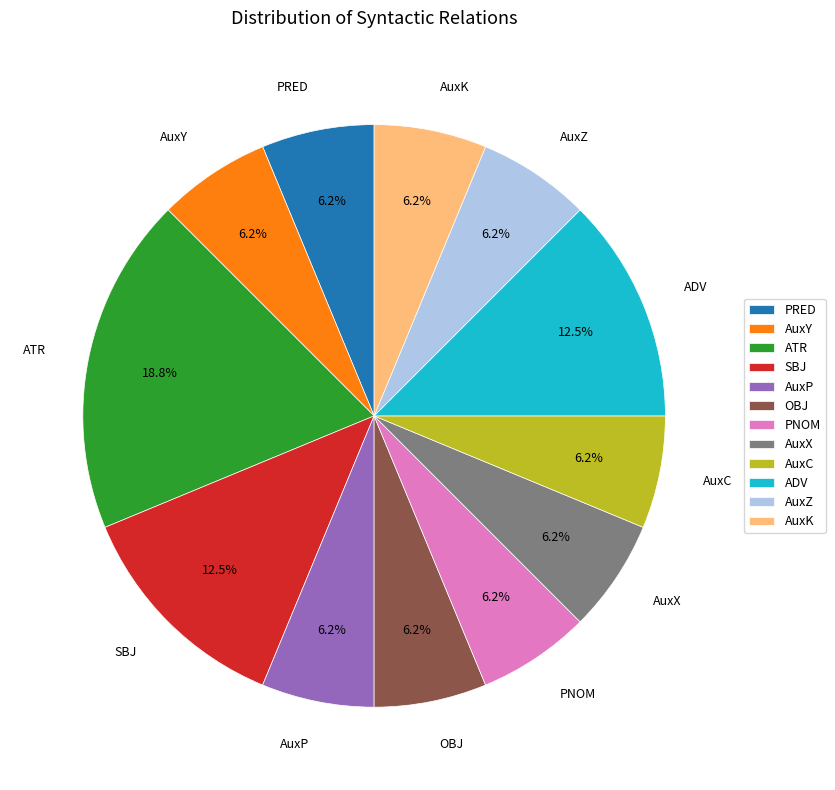

Between ATR and PRED, which is larger?

ATR